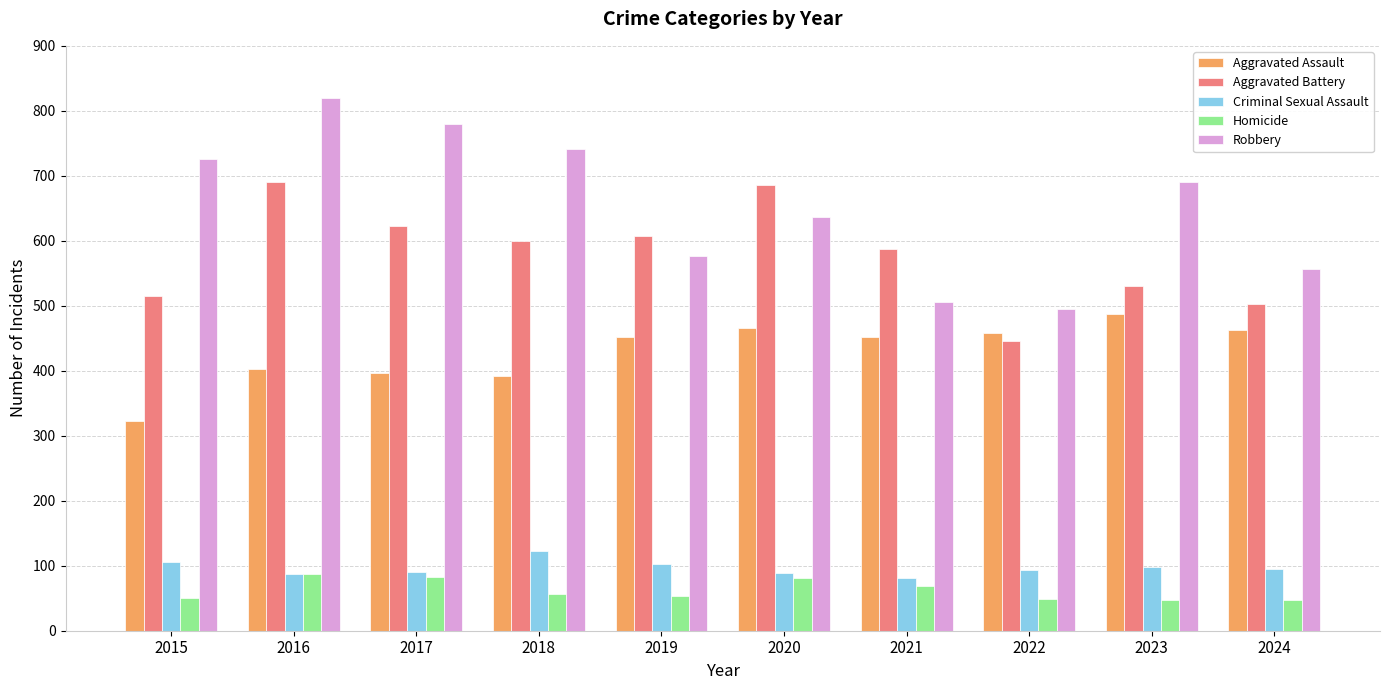

What is the difference between the maximum and minimum values in the Robbery series?

324